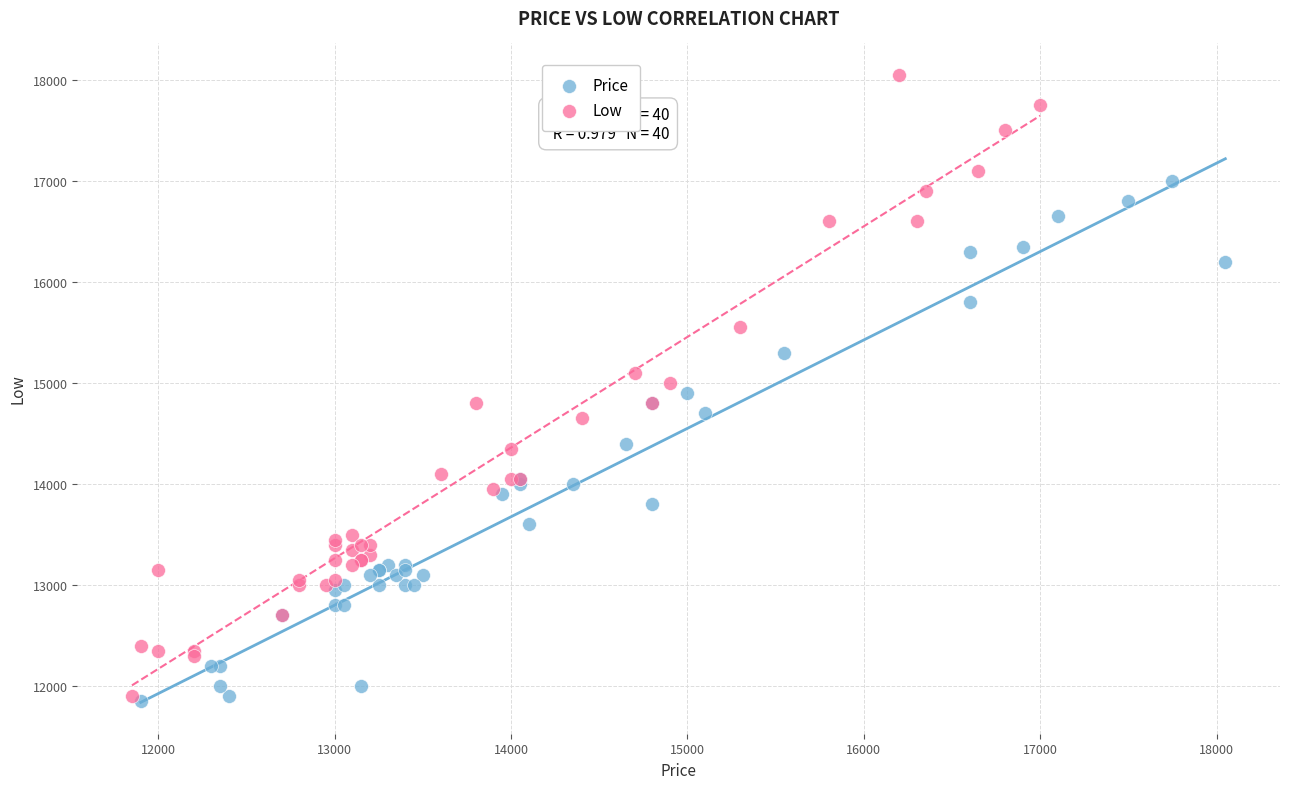

What are all the series names shown in the legend?

Price, Low